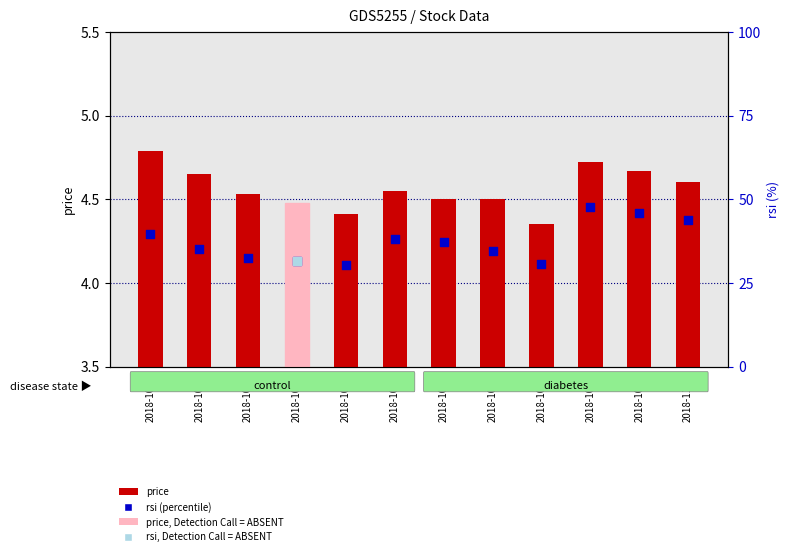

Is the value of rsi at 2018-10-18 greater than the value of price at 2018-10-17?

Yes